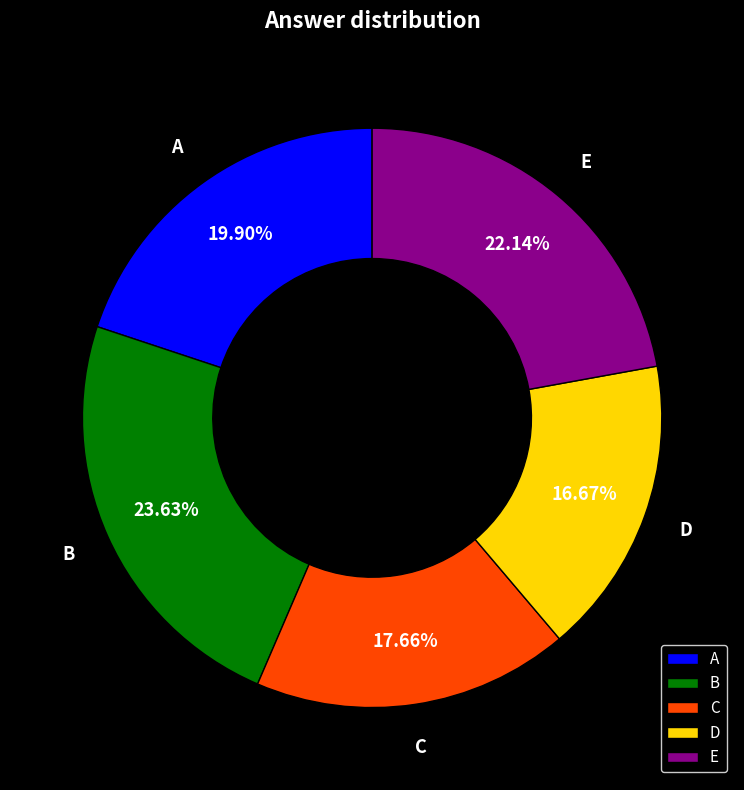

To the nearest percent, what is the average slice percentage?

20%